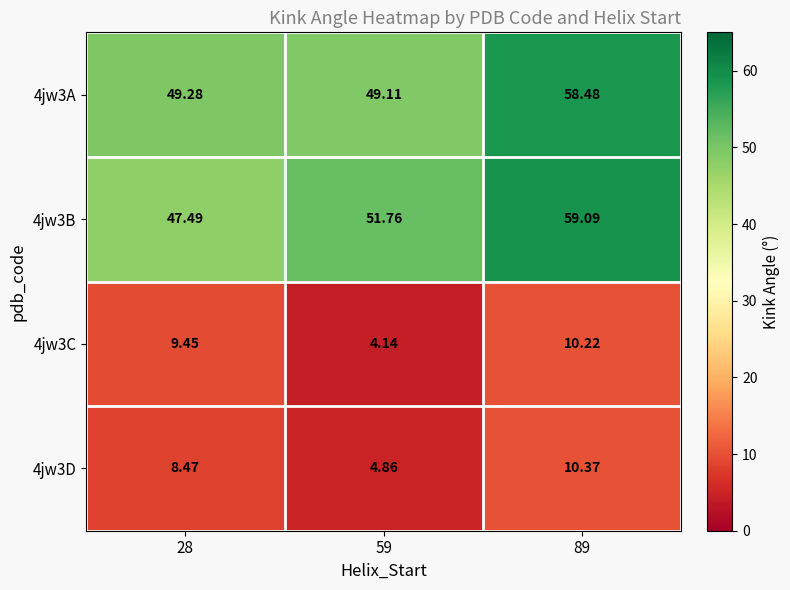

Is the value of 4jw3D at 28 greater than the value of 4jw3A at 28?

No